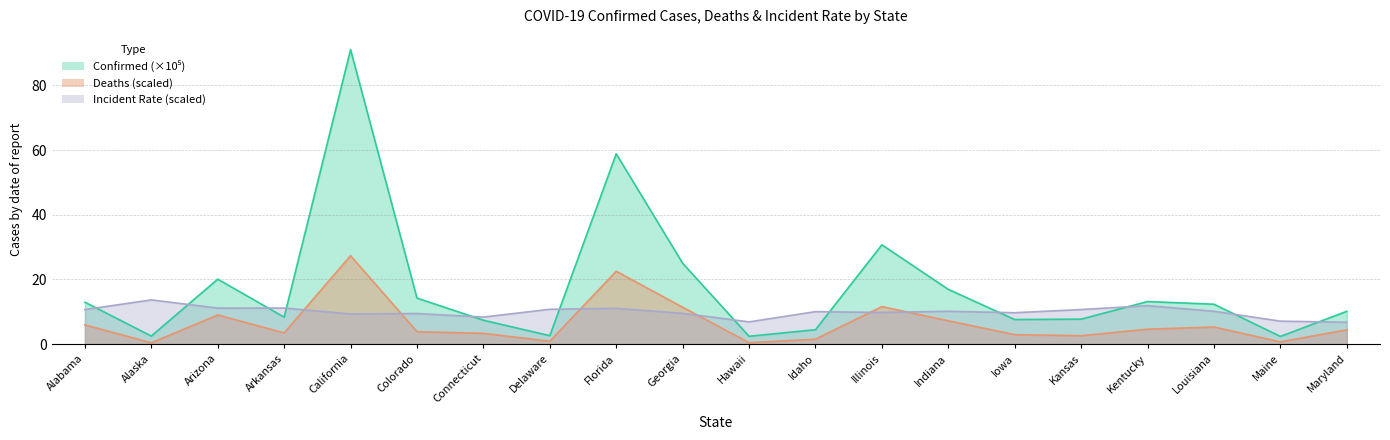

At Florida, list the series in order from largest to smallest.

Confirmed, Deaths, Incident_Rate